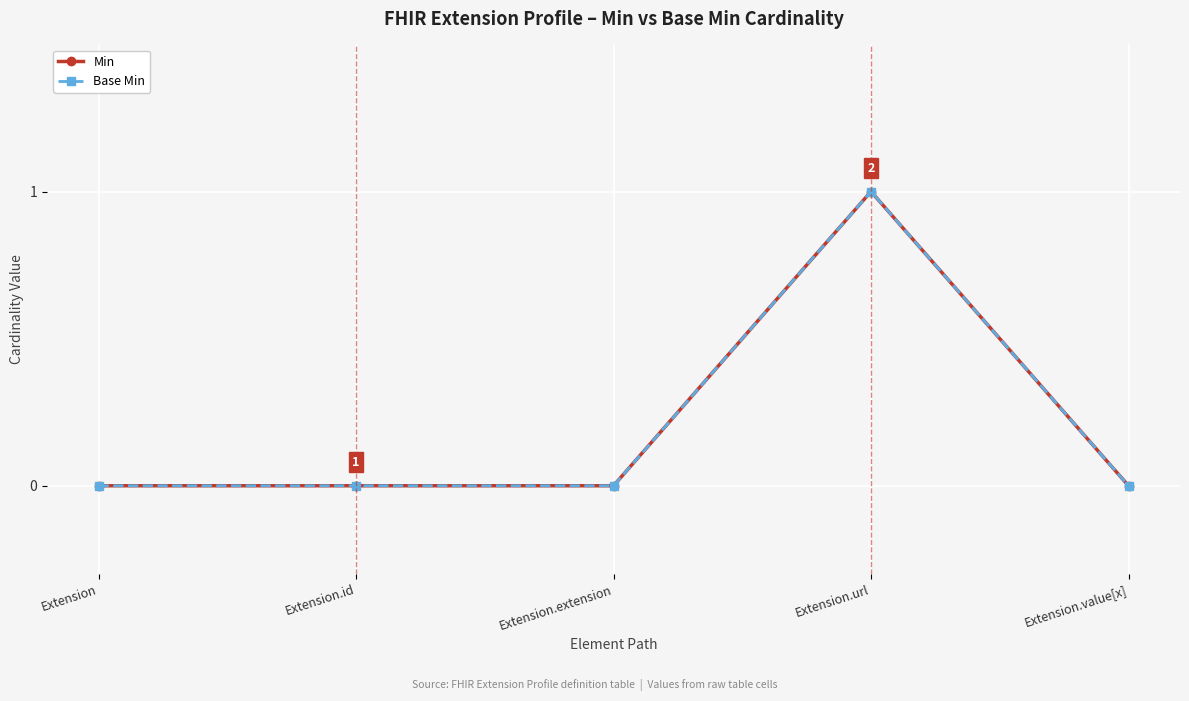

True or false: Base Min and Min cross at least once.

False